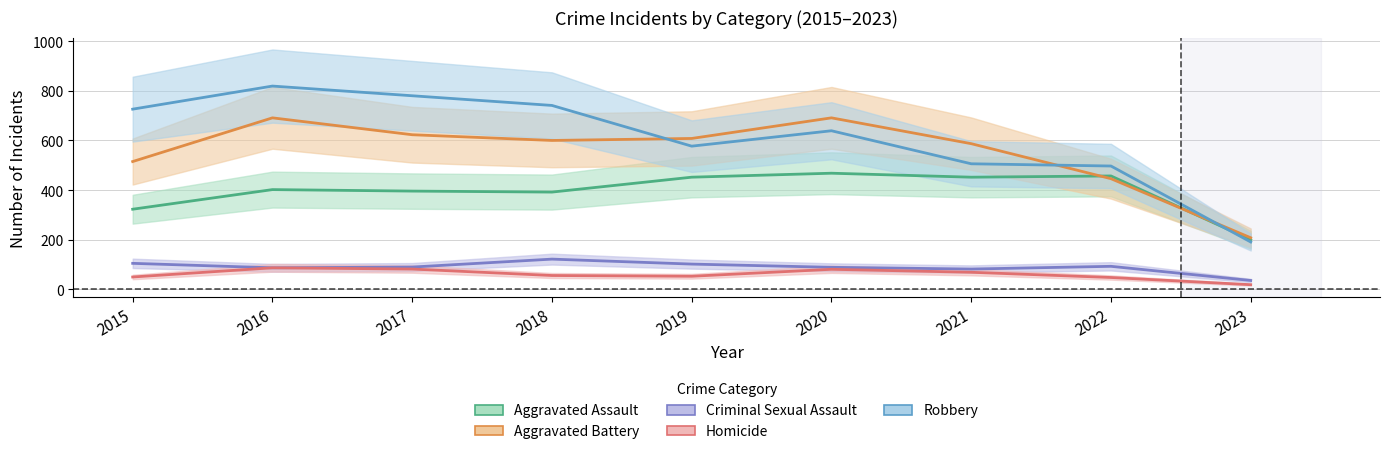

Reading left to right, list all the values displayed in this chart.

Aggravated Assault: 2015=323	2016=402	2017=396	2018=392	2019=452	2020=468	2021=452	2022=457	2023=200
Aggravated Battery: 2015=515	2016=691	2017=623	2018=600	2019=608	2020=691	2021=587	2022=446	2023=208
Criminal Sexual Assault: 2015=105	2016=87	2017=90	2018=122	2019=102	2020=89	2021=82	2022=93	2023=36
Homicide: 2015=50	2016=87	2017=82	2018=56	2019=53	2020=81	2021=69	2022=48	2023=19
Robbery: 2015=726	2016=819	2017=780	2018=741	2019=577	2020=639	2021=506	2022=497	2023=191